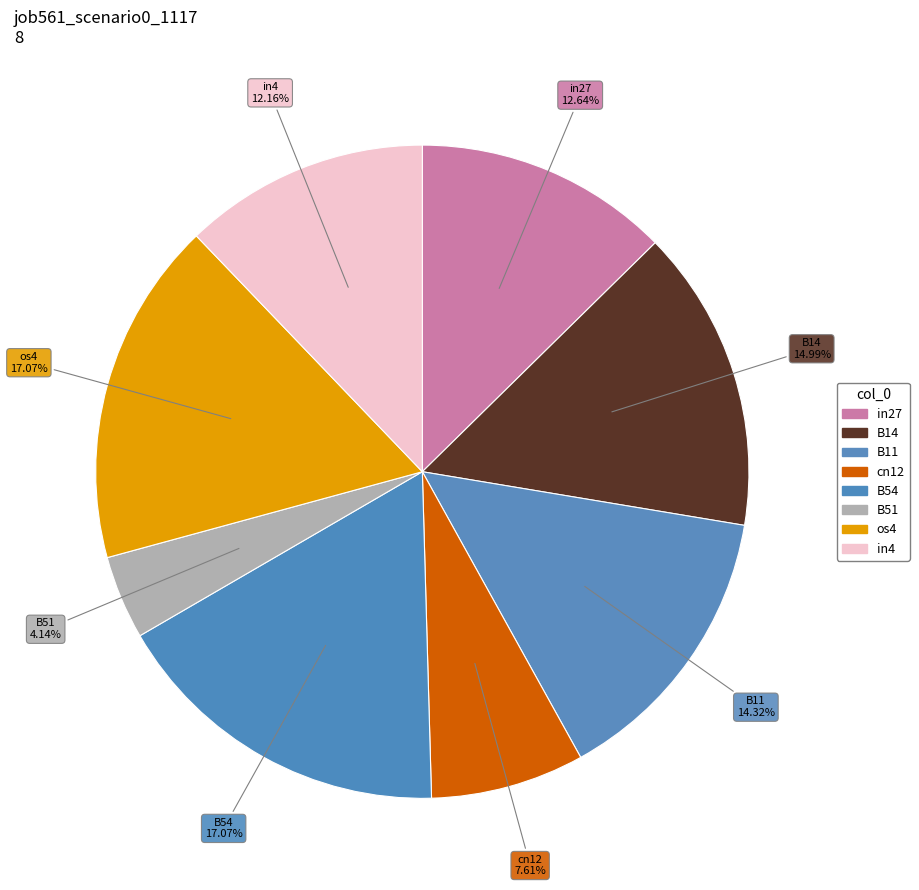

How many slices are in this pie chart?

8